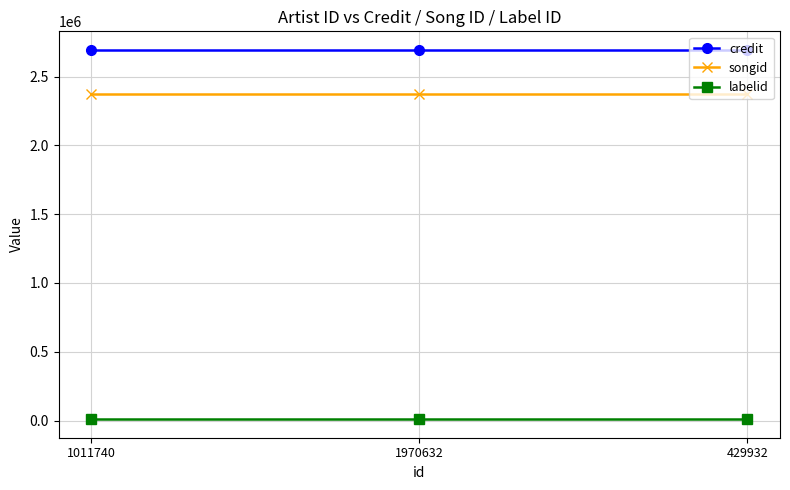

The value of labelid at 1011740 is 9227. True or false?

True